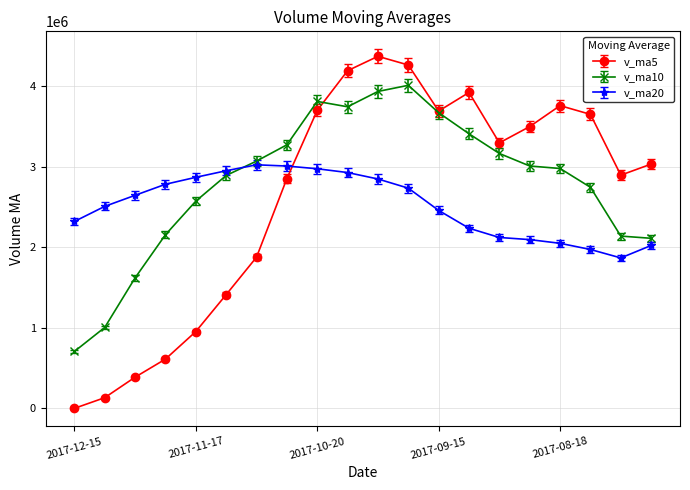

What is the value of the v_ma5 point at the 20th from the left?

3031282.5